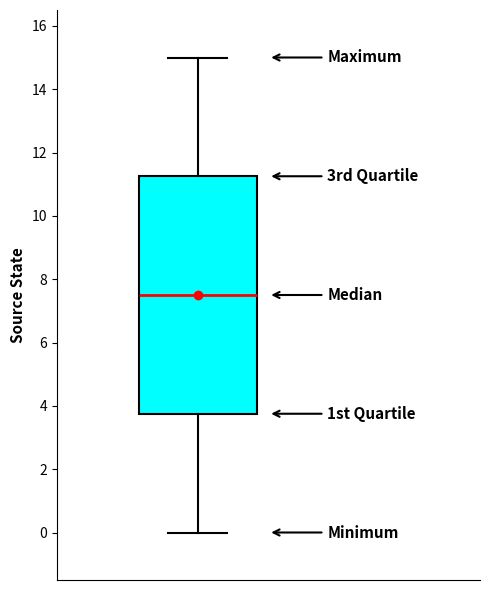

Where is the upper edge of the box on the y-axis? The values are not printed on the chart, so give them approximately, as read against the axis.

11.2